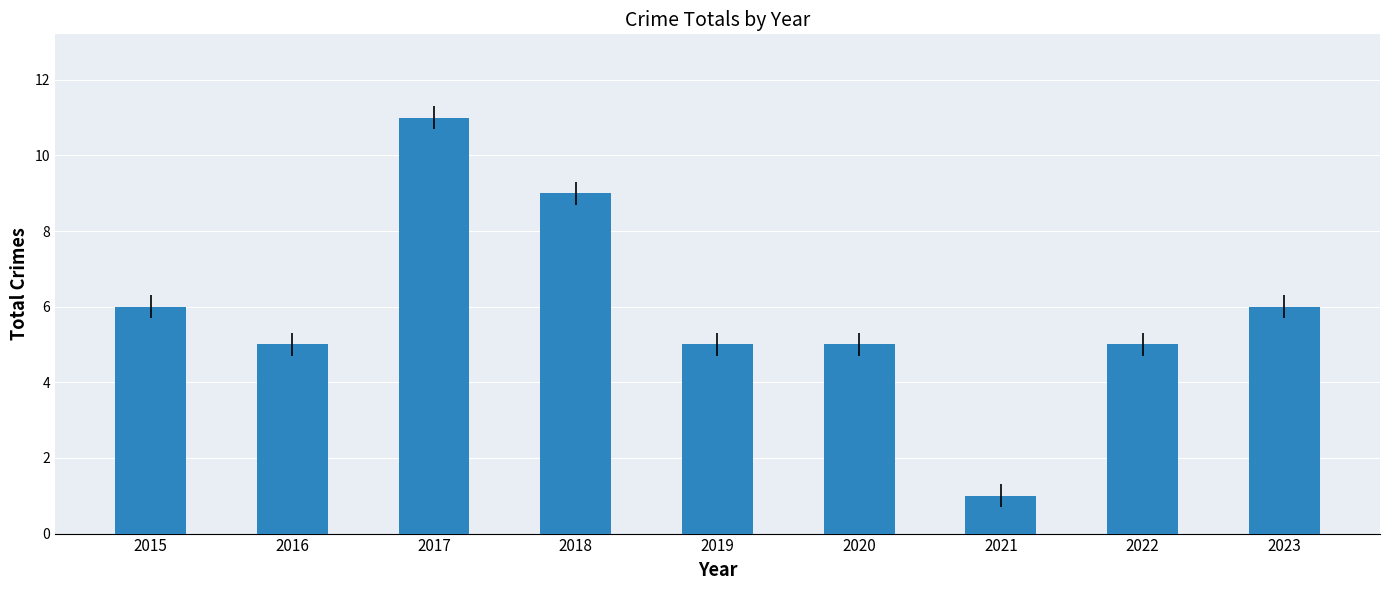

Reading left to right, transcribe all the data shown in this chart.

2015=6	2016=5	2017=11	2018=9	2019=5	2020=5	2021=1	2022=5	2023=6